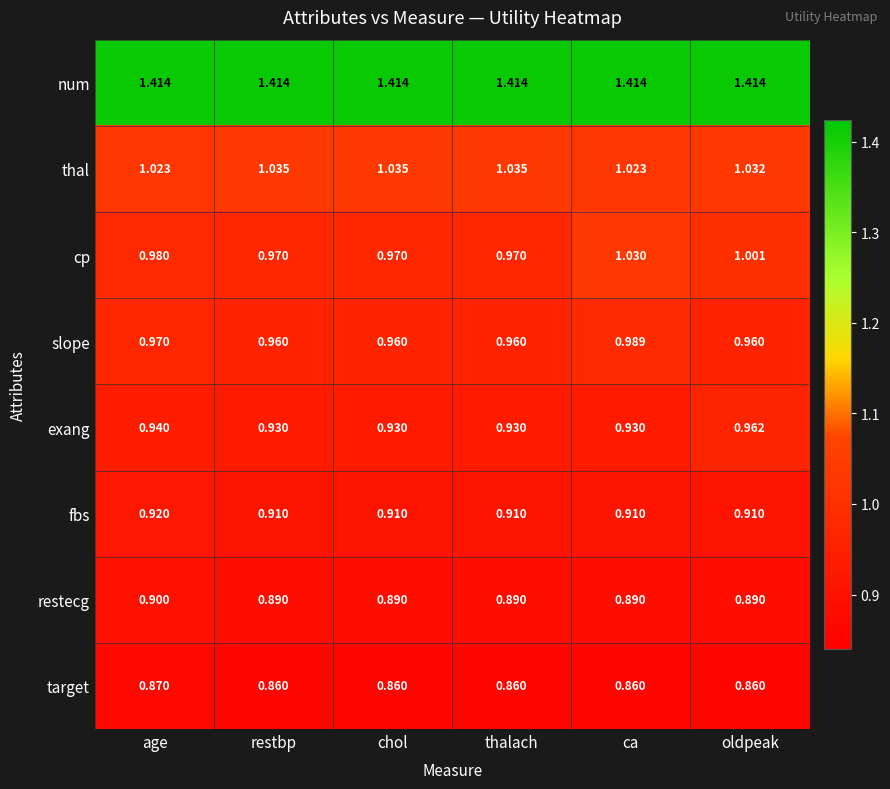

At how many categories does at least one series exceed 1?

6